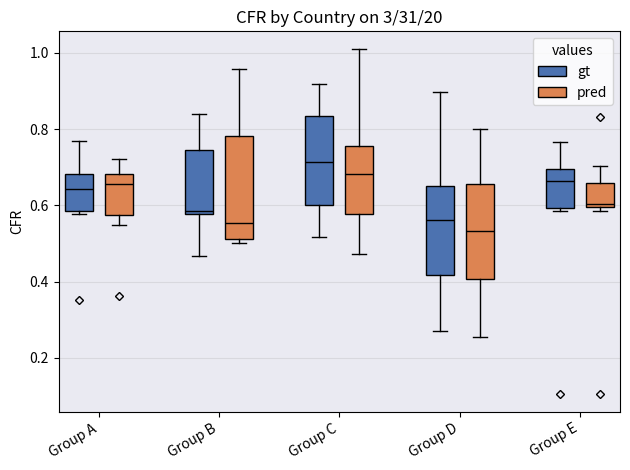

Which box's median line is the highest?

Group C (gt)